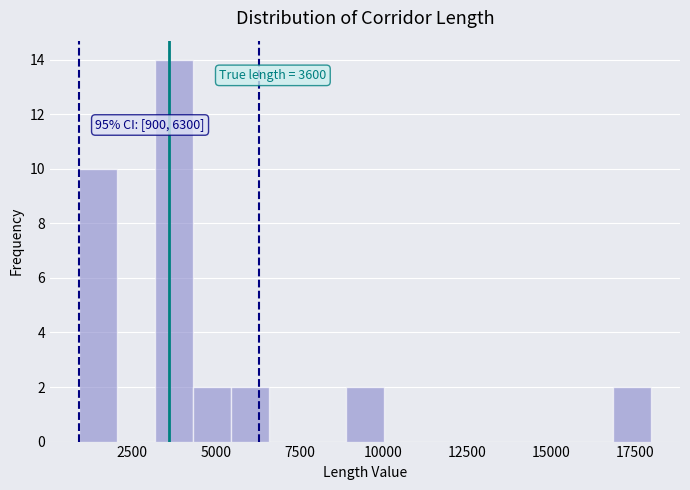

Around what value on the x-axis is the tallest bar? Give the approximate position of its centre, as read against the axis.

4000